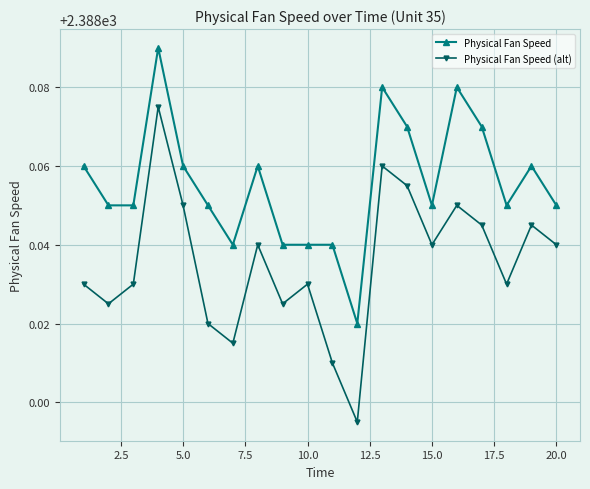

True or false: Physical Fan Speed has more than 1 interior local peaks.

True